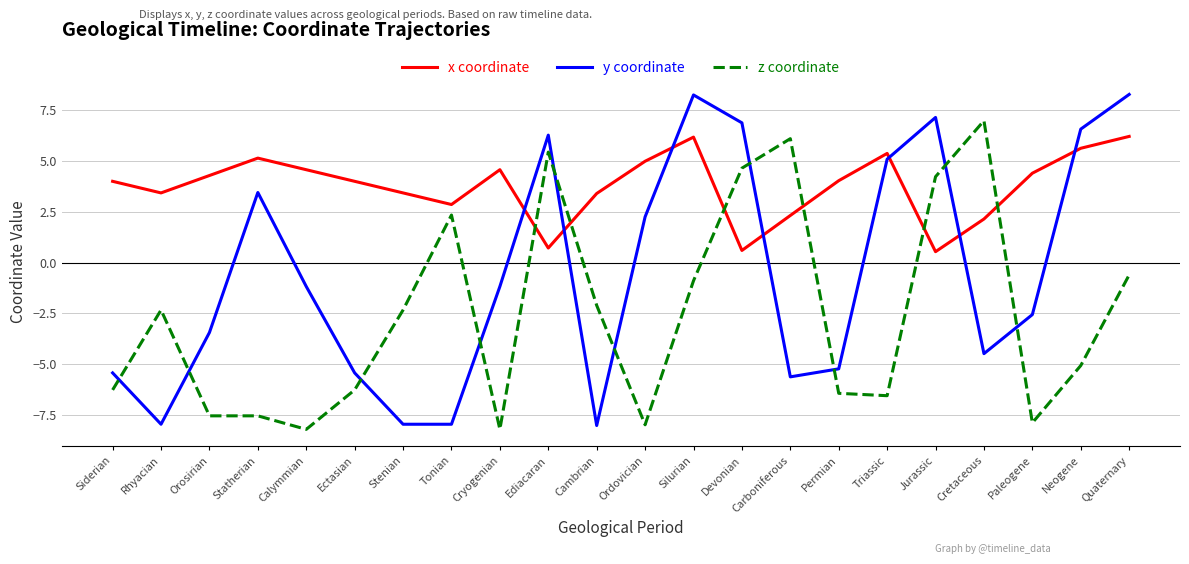

True or false: z coordinate and y coordinate intersect in this chart.

True